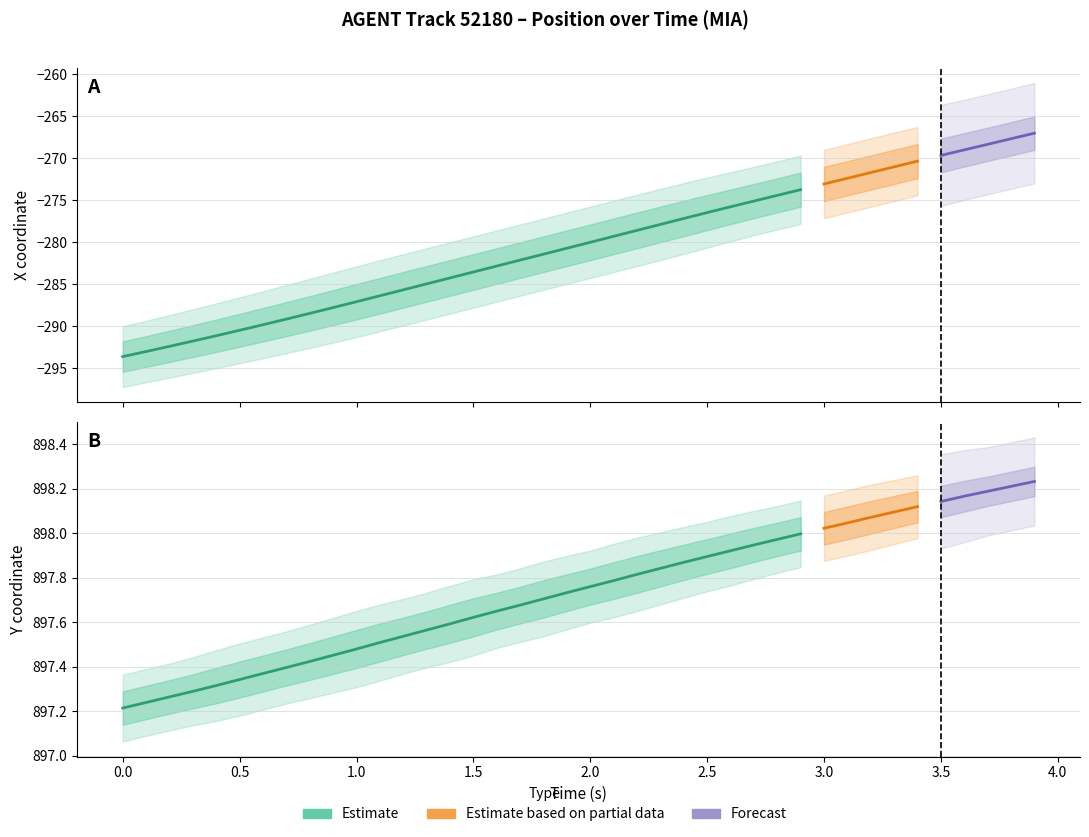

True or false: X and Y intersect in this chart.

False